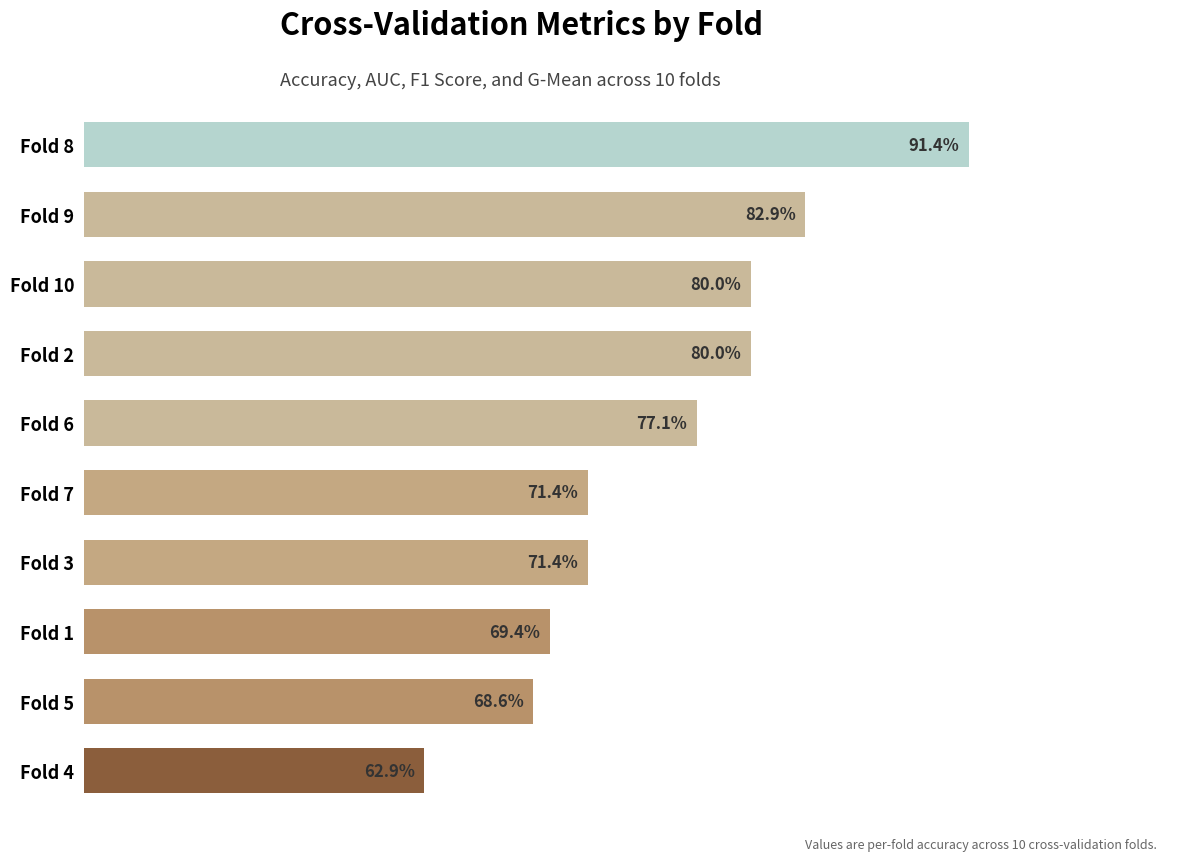

Are the bars horizontal?

Yes